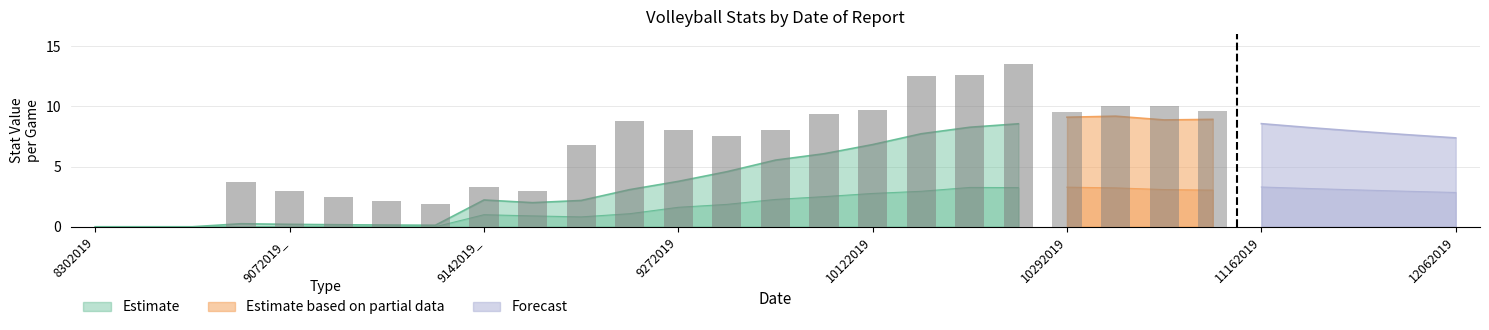

Is it true that Errors equals 0.3 at 27?

False